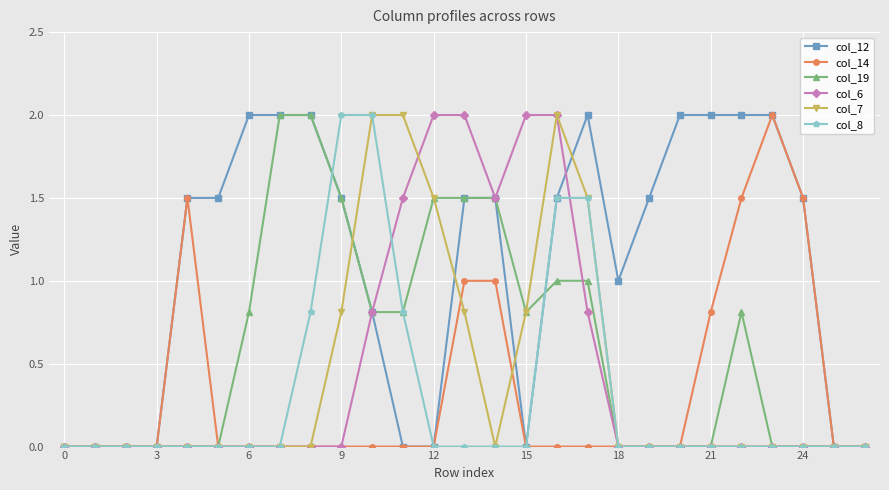

Does the chart display data point markers on the line(s)?

Yes